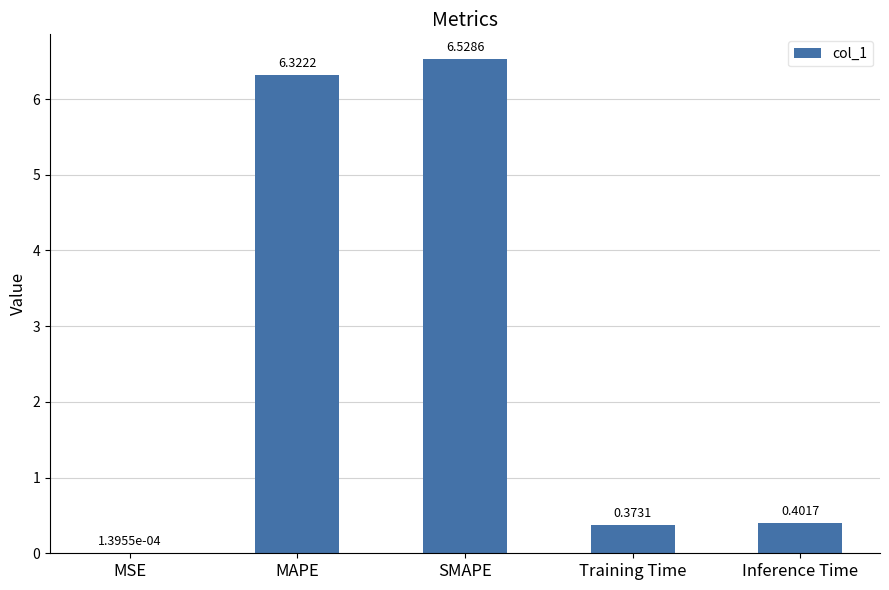

What is the change in value from MAPE to Inference Time?

-5.9